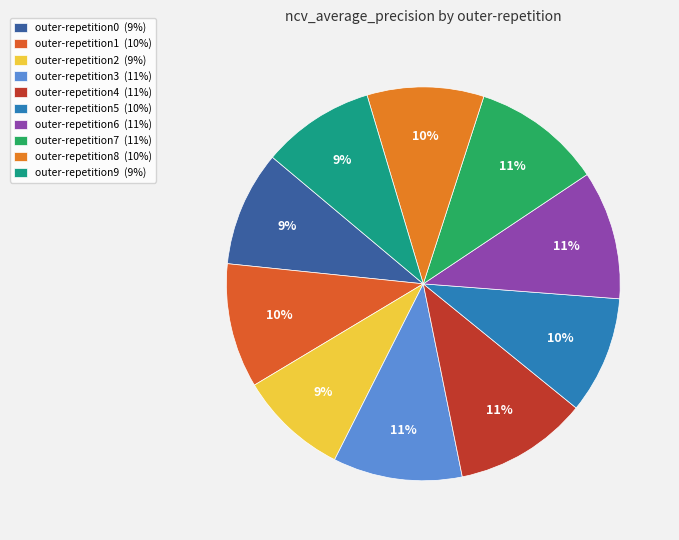

The outer-repetition0 slice represents 16% of the pie. True or false?

False